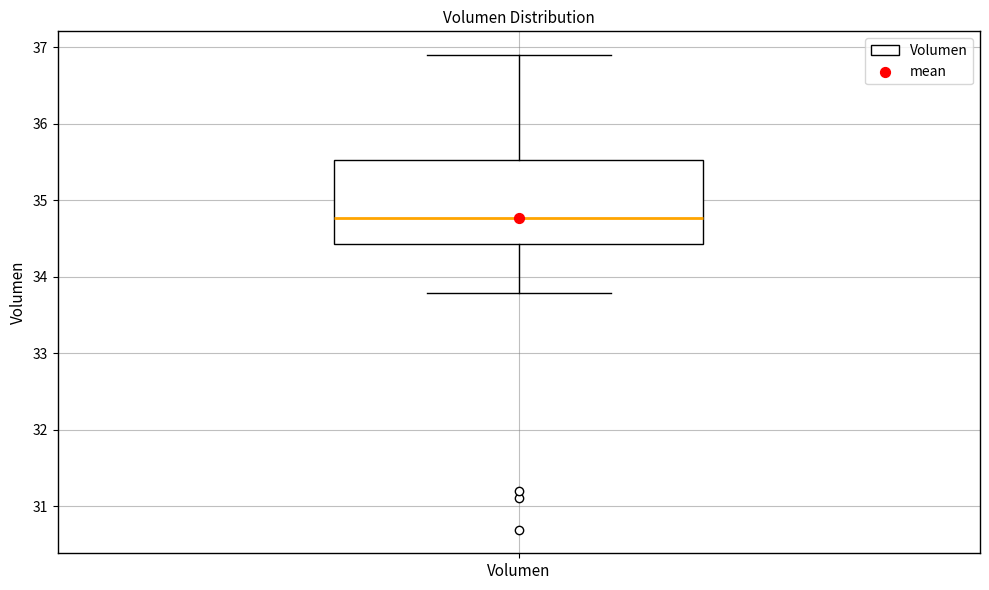

Where is the upper edge of the box for Volumen on the y-axis? The values are not printed on the chart, so give them approximately, as read against the axis.

35.5